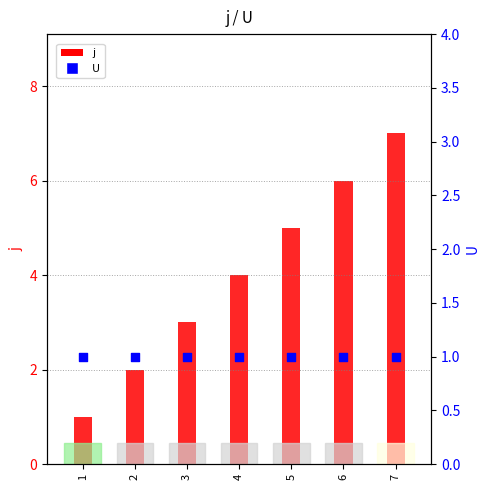

Which series has the largest Y range (max minus min)?

j